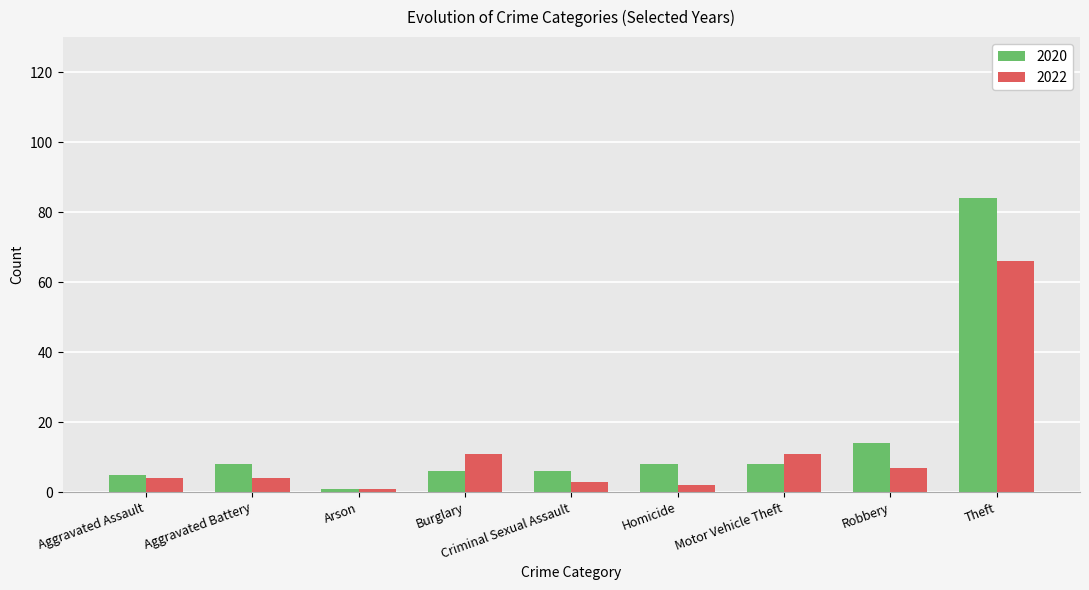

Reading left to right, extract all data points from this chart.

2020: 5	8	1	6	6	8	8	14	84
2022: 4	4	1	11	3	2	11	7	66